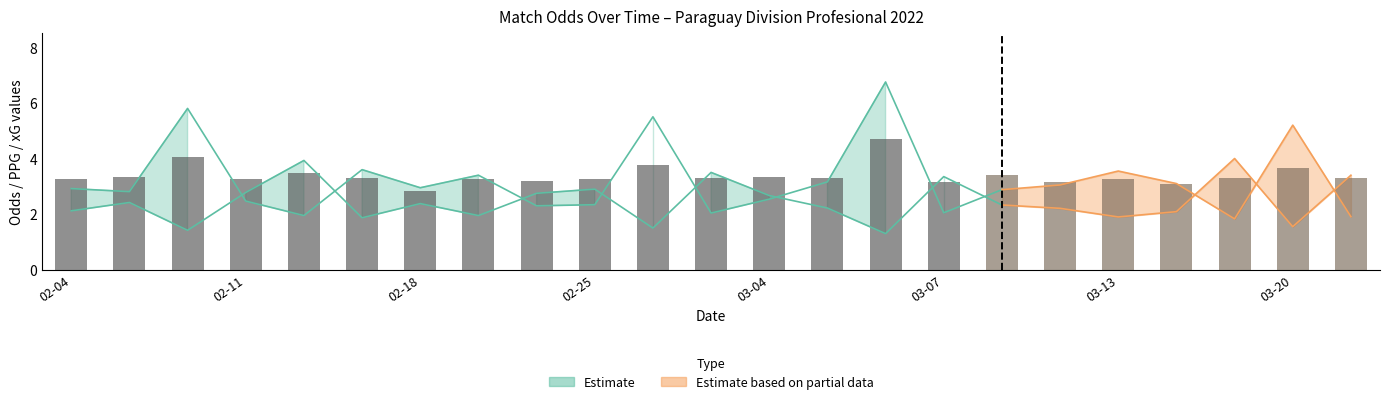

Which has a higher value, 19 or 02-25?

02-25